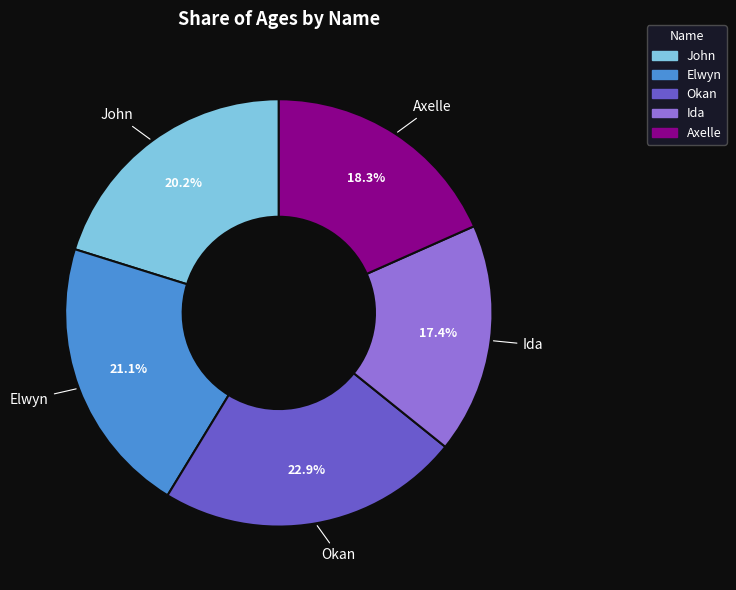

Which slice is the smallest?

Ida